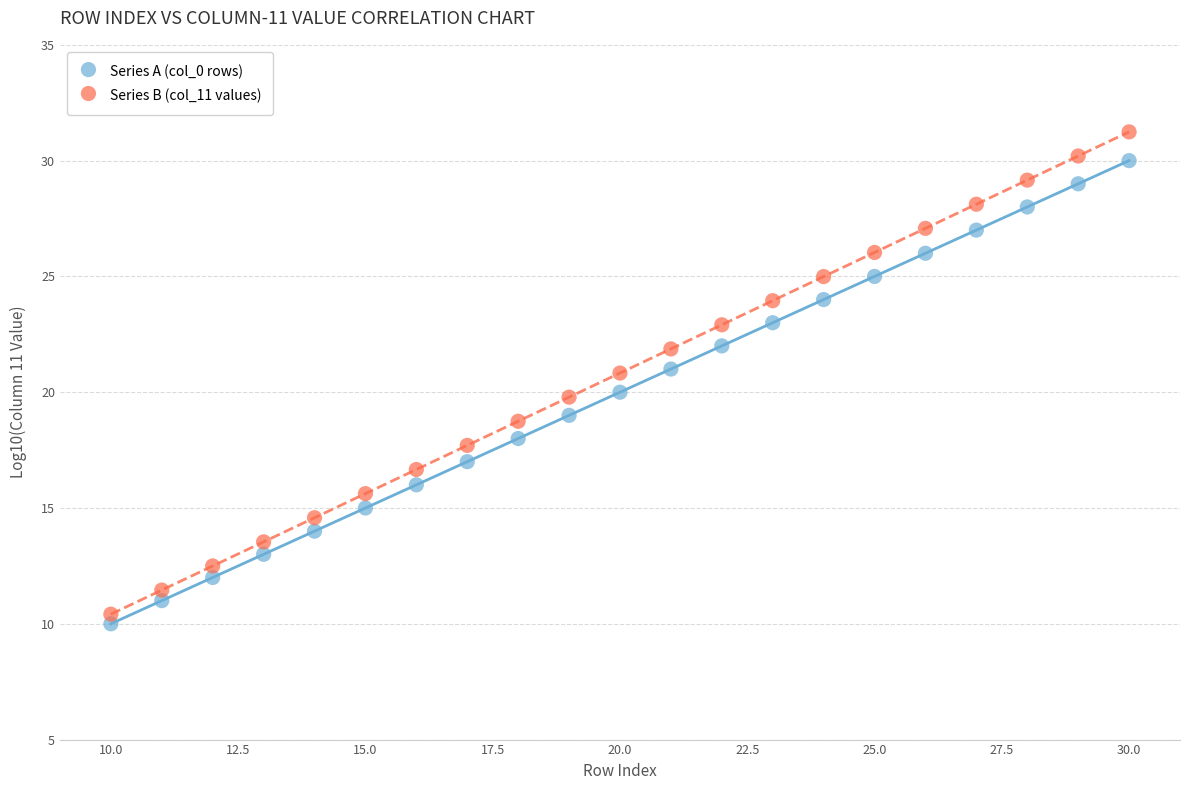

What are all the series names shown in the legend?

Series A (col_0 rows), Series B (col_11 values)